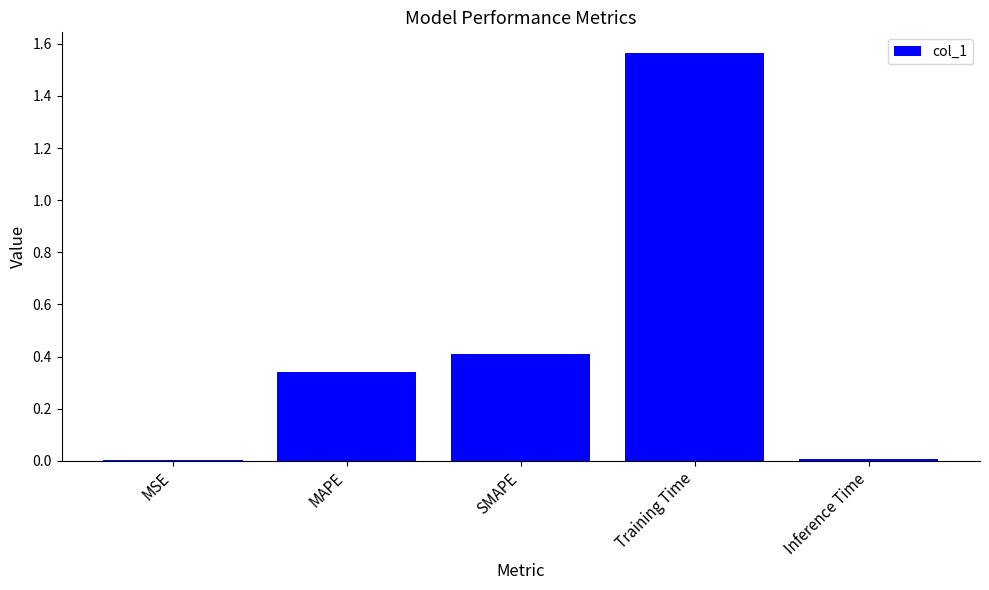

True or false: the data shows 0.0 at MSE.

True